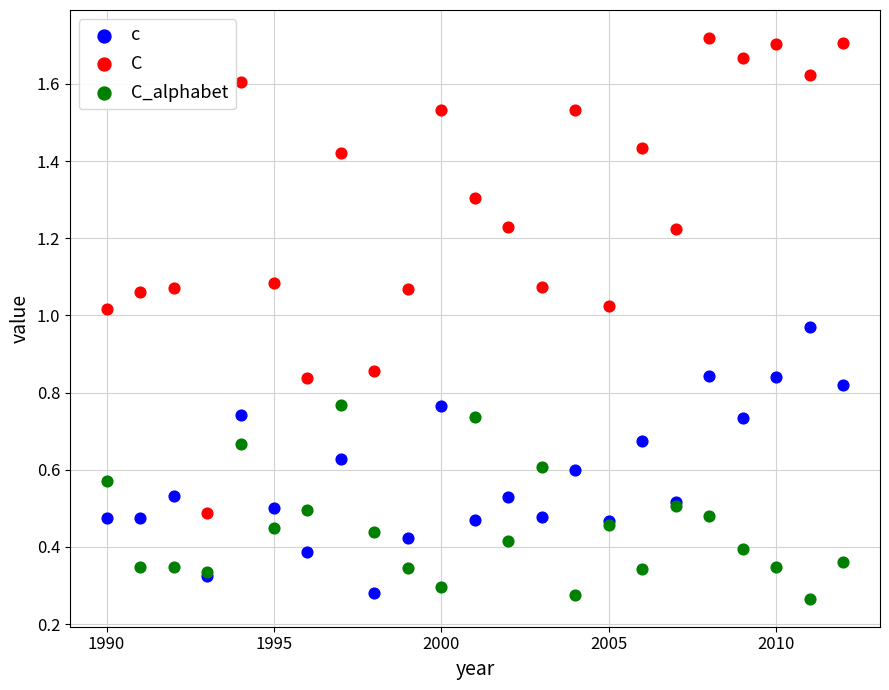

What is the X range (max minus min) for the scatter plot?

22.0